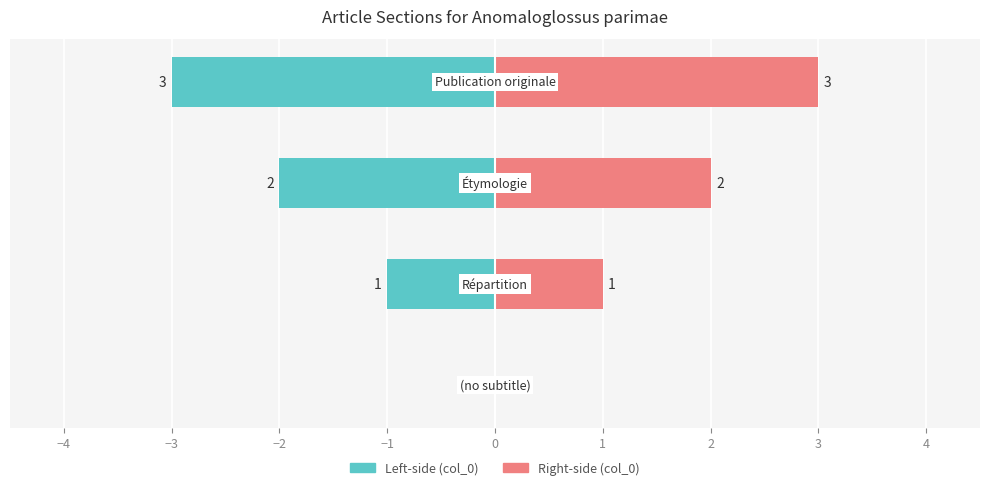

What value does the Left-side (col_0) series have at −2?

-3